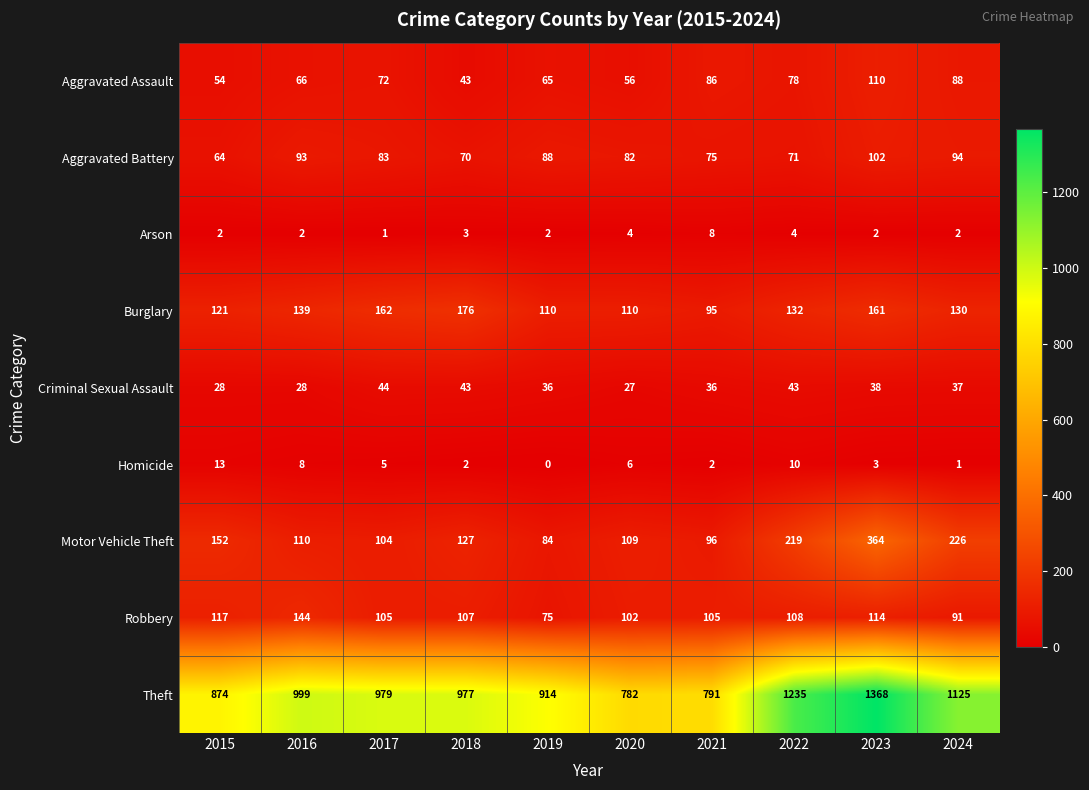

Rank the series by their maximum value, from highest to lowest.

Theft, Motor Vehicle Theft, Burglary, Robbery, Aggravated Assault, Aggravated Battery, Criminal Sexual Assault, Homicide, Arson